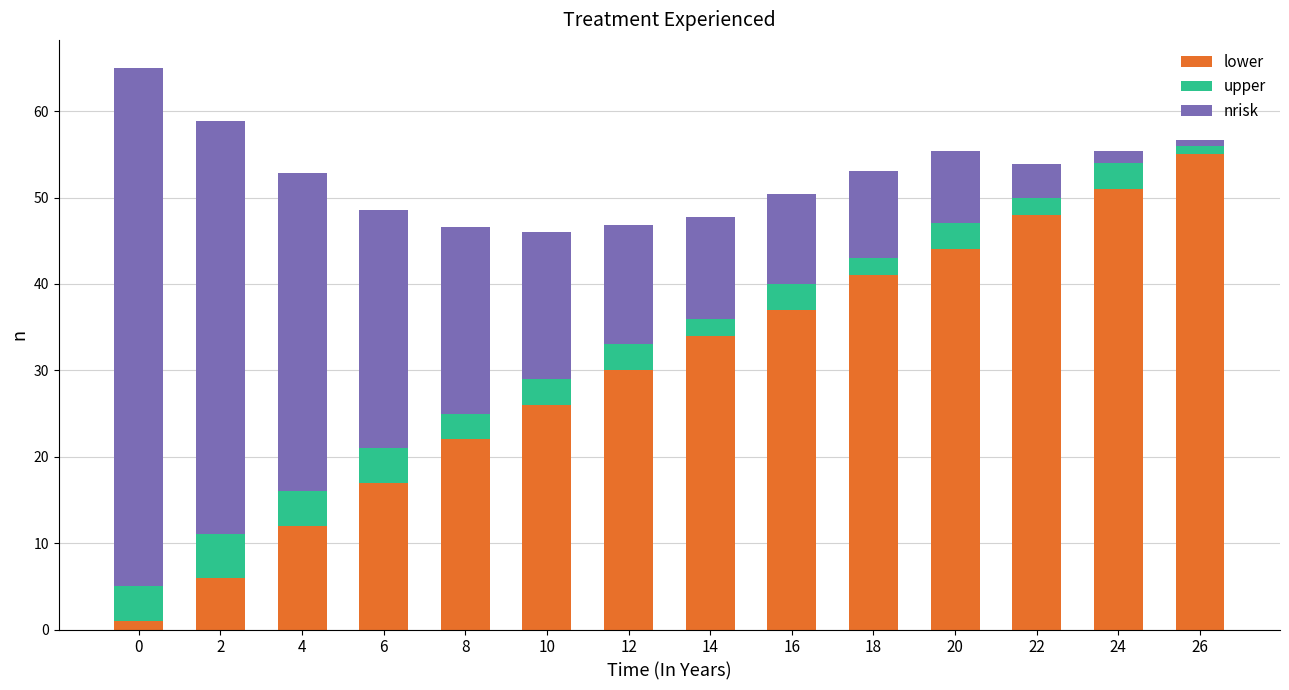

What is the maximum value for lower?

55.0